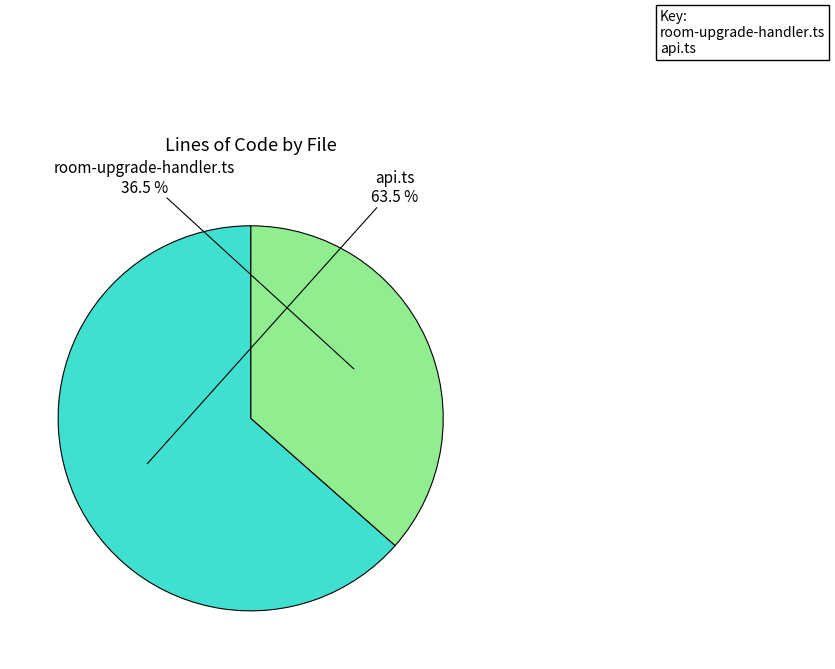

How many slices are in this pie chart?

2